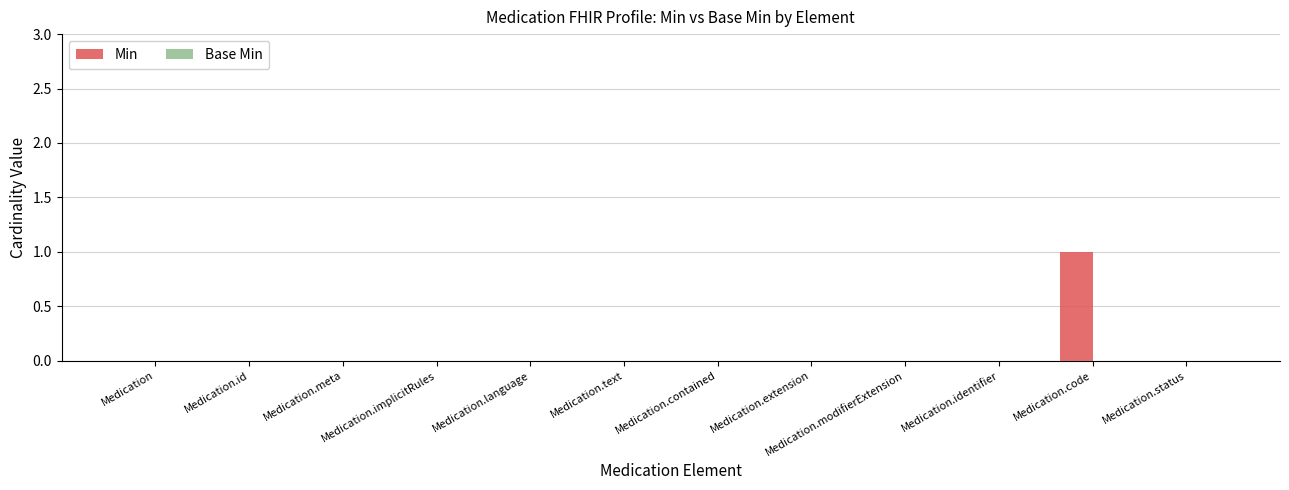

What is the change in value from Medication.modifierExtension to Medication.code?

+1